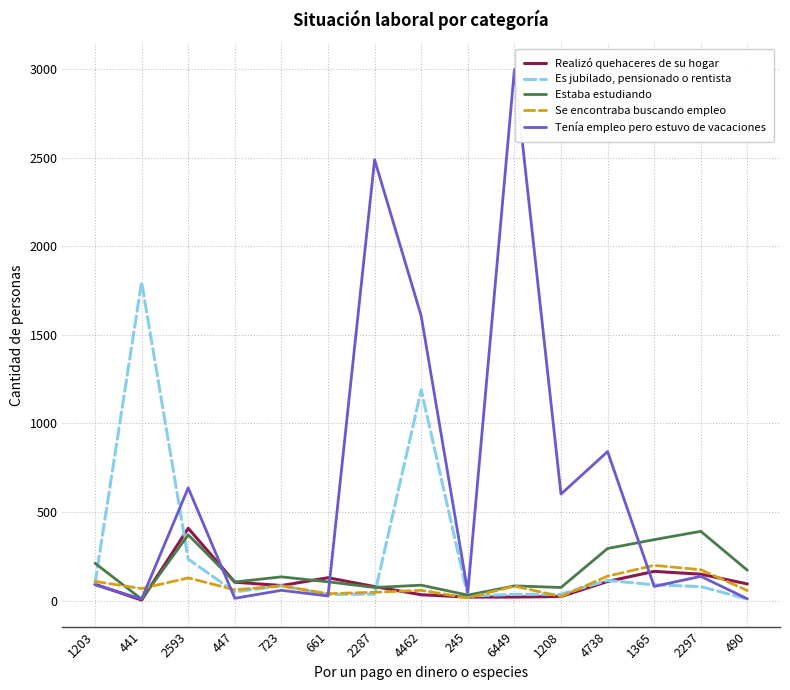

What is the difference between the second highest and minimum values in the Se encontraba buscando empleo series?

159